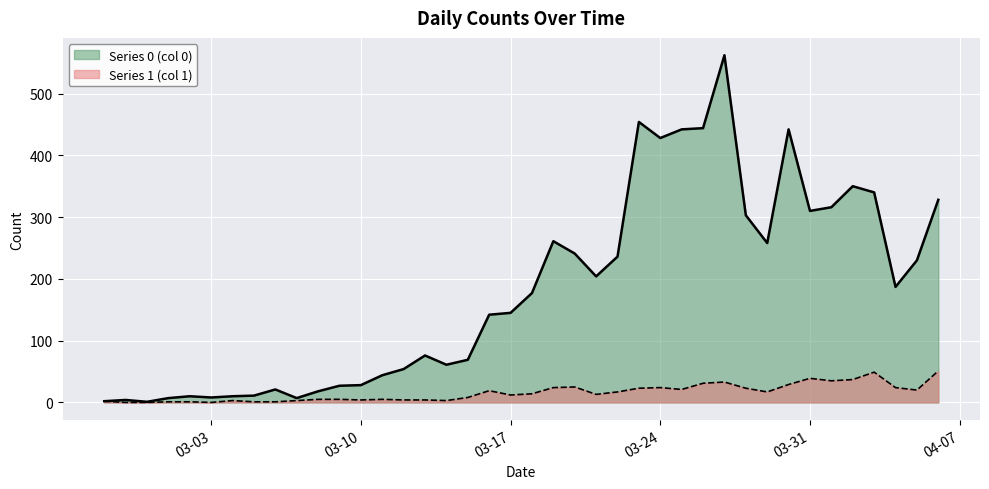

Is it true that Series 1 equals 0 at 2020-02-28?

True